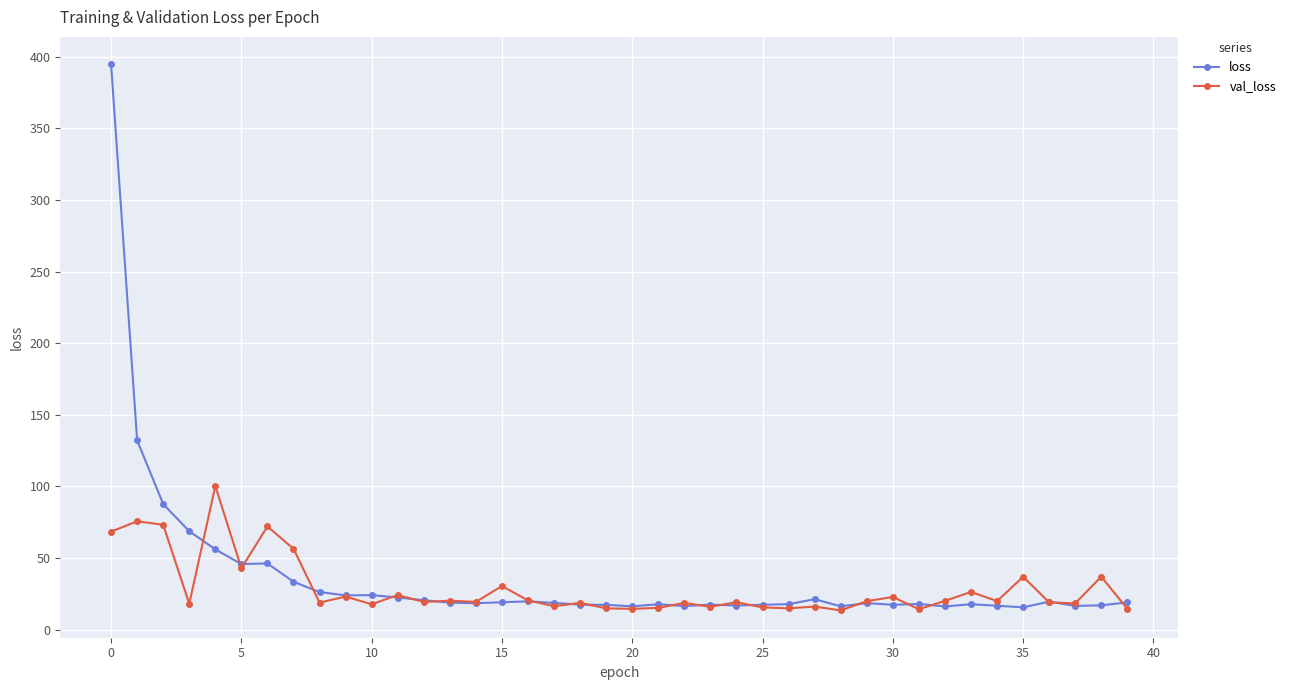

List the series in order of their peak value, lowest first.

val_loss, loss